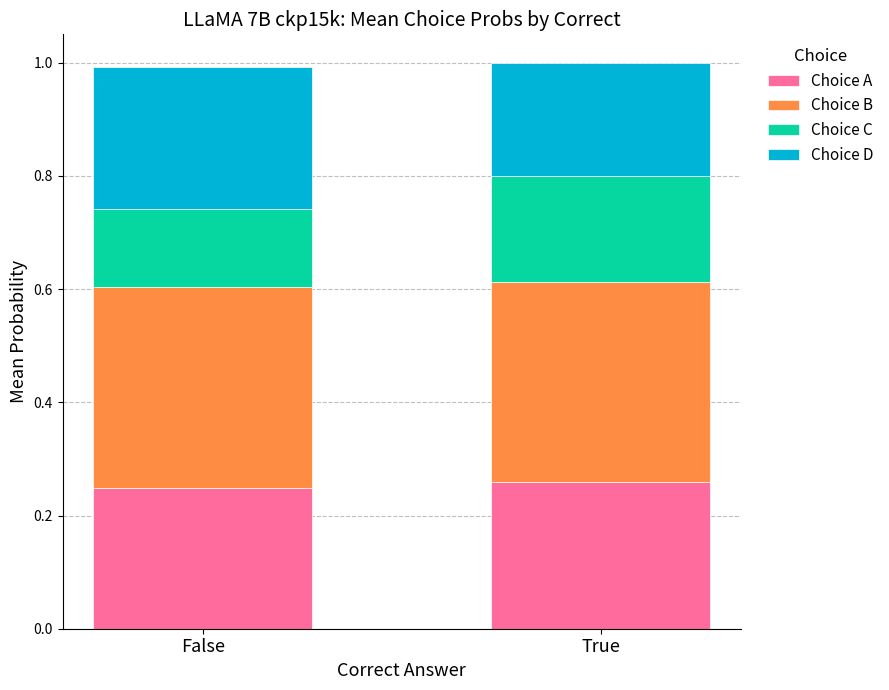

Does the chart contain any negative values?

No